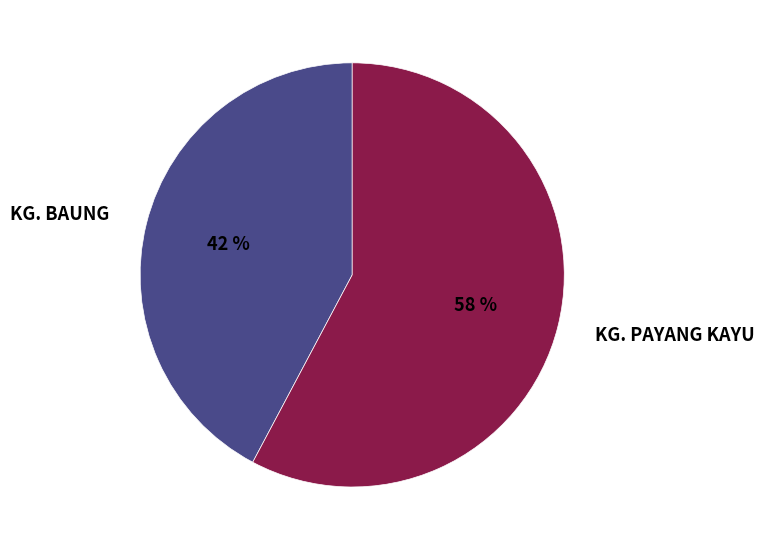

Is the sum of KG. PAYANG KAYU and KG. BAUNG greater than half?

Yes